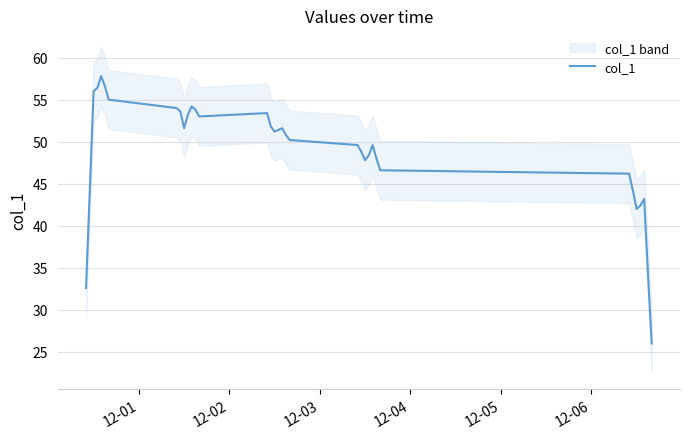

What is the maximum value for col_1?

57.8